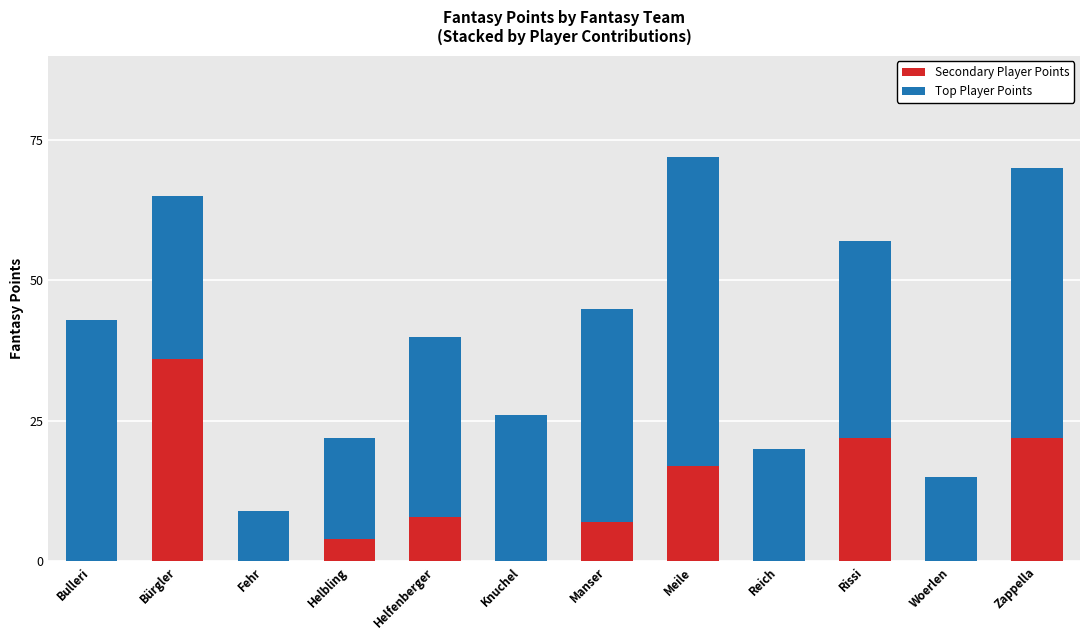

Reading left to right, transcribe the values for Secondary Player Points.

Bulleri=0	Bürgler=36	Fehr=0	Helbling=4	Helfenberger=8	Knuchel=0	Manser=7	Meile=17	Reich=0	Rissi=22	Woerlen=0	Zappella=22